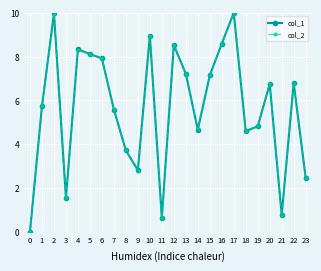

Reading right to left, transcribe all the data shown in this chart.

col_1: 2.5	6.8	0.8	6.7	4.8	4.6	10.0	8.6	7.1	4.7	7.2	8.5	0.6	9.0	2.8	3.7	5.6	7.9	8.1	8.3	1.5	10.0	5.7	0.0
col_2: 2.5	6.8	0.8	6.8	4.8	4.6	10.0	8.6	7.1	4.7	7.2	8.5	0.6	9.0	2.8	3.7	5.6	7.9	8.1	8.3	1.5	10.0	5.8	0.0